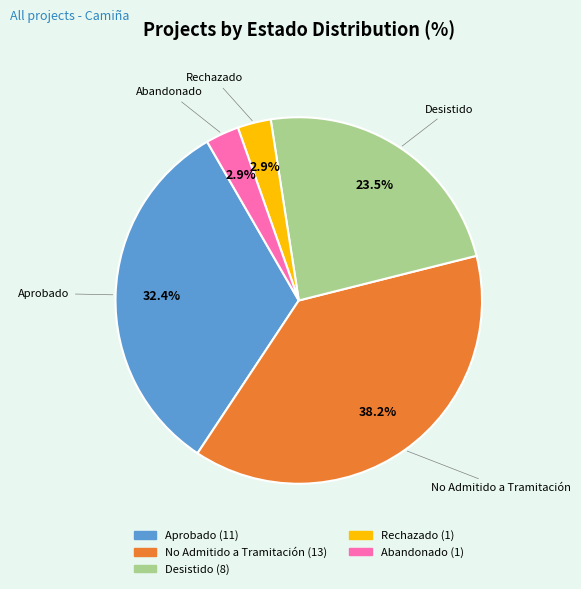

How many slices are in this pie chart?

5